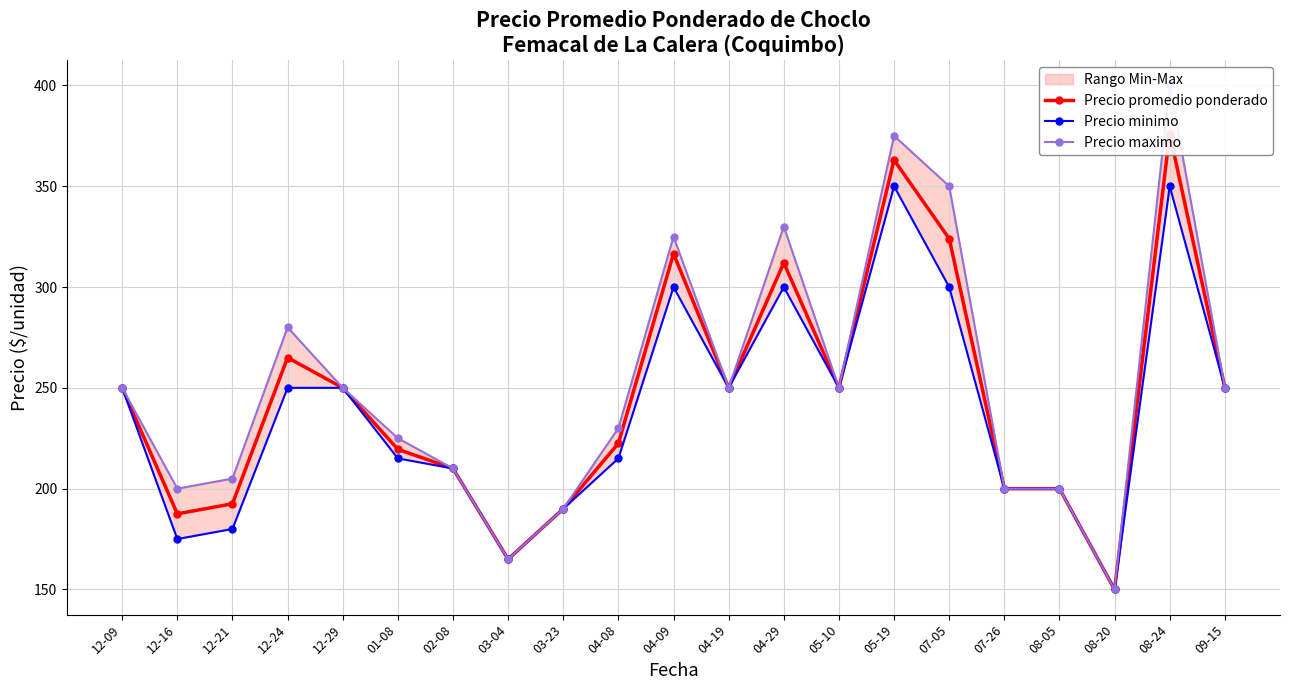

True or false: Precio maximo and Precio promedio ponderado cross at least once.

False